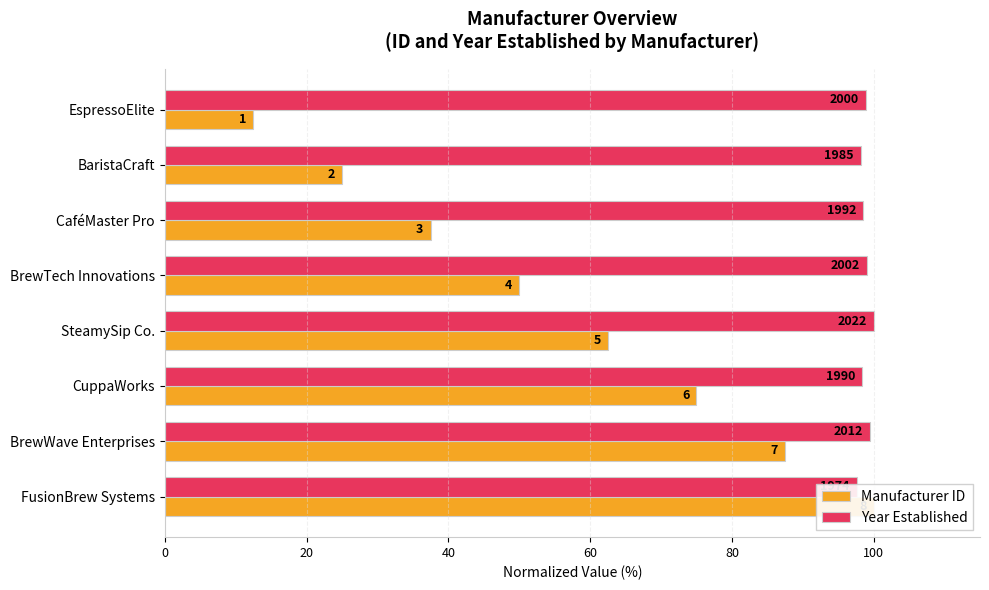

The value of Year Established at CuppaWorks is 98.4. True or false?

True